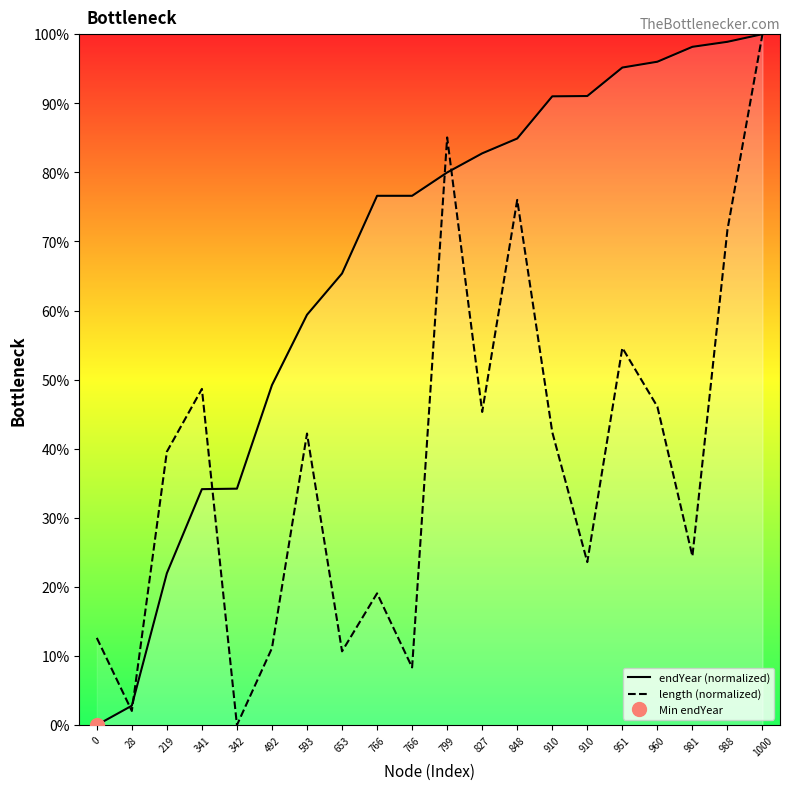

At which label is endYear (normalized) closest to 50?

492